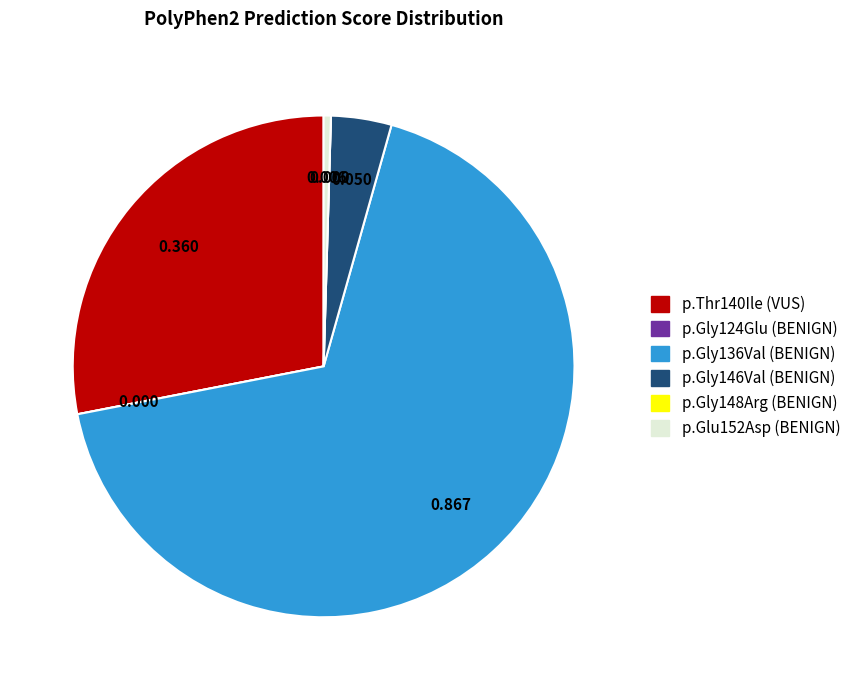

Is there any slice that represents more than half of the pie?

Yes